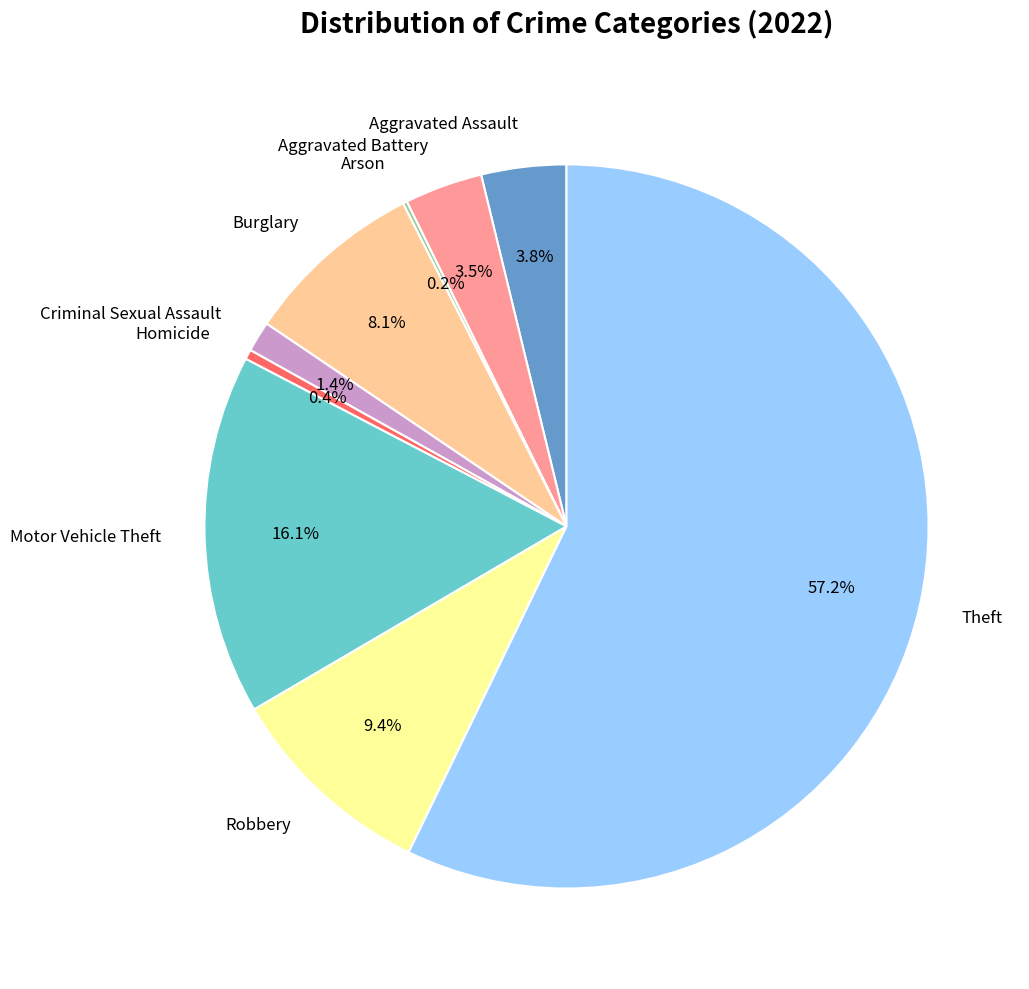

Between Theft and Homicide, which is larger?

Theft